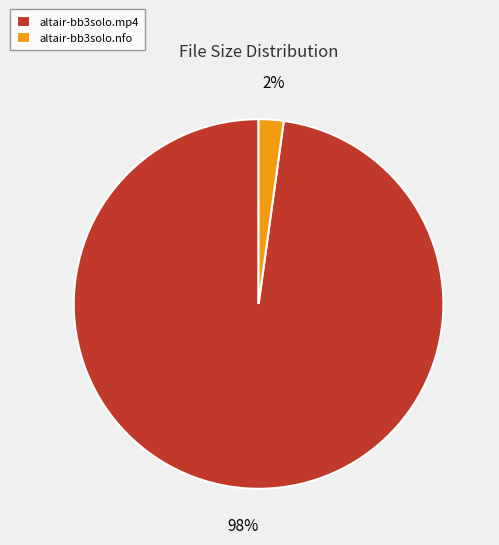

Do altair-bb3solo.nfo and altair-bb3solo.mp4 together represent more than half of the pie?

Yes